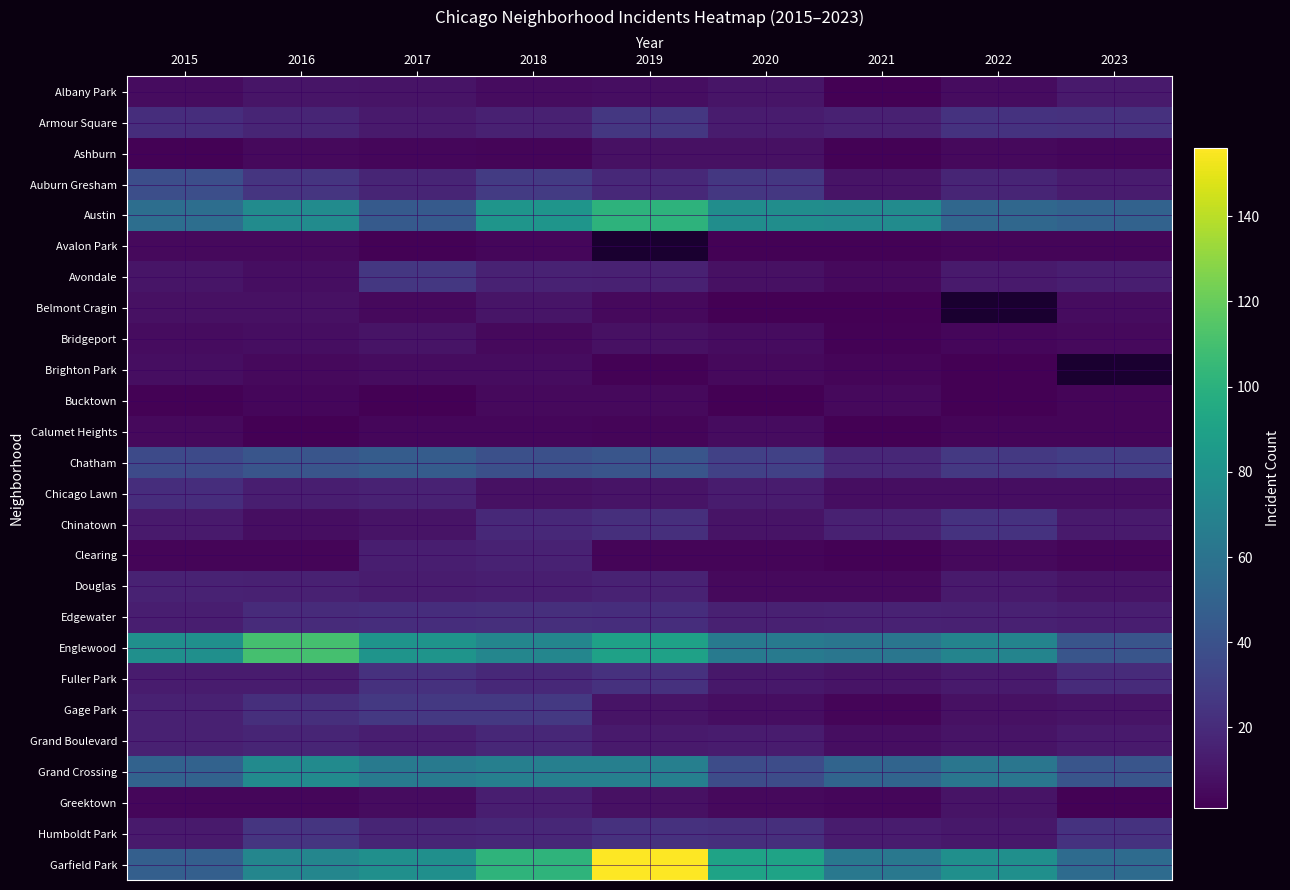

What is the minimum value for Albany Park?

1.0